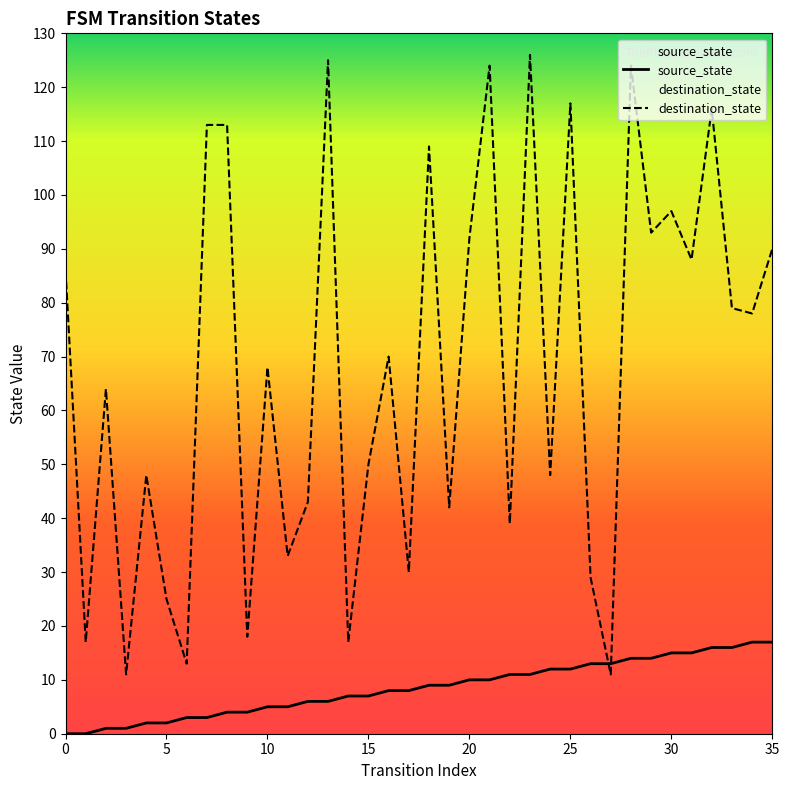

At which category is the sum across all series the highest?

28